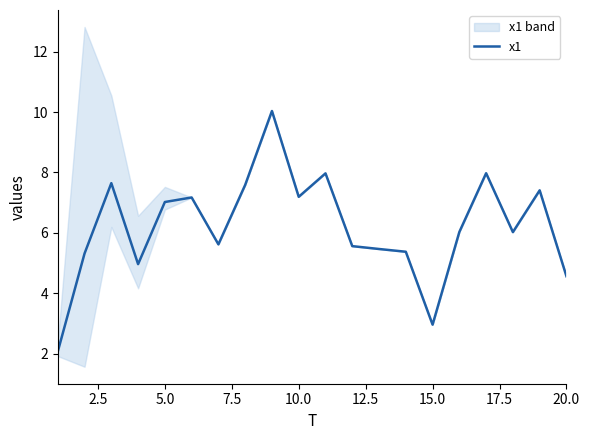

How many categories are shown in the chart?

20